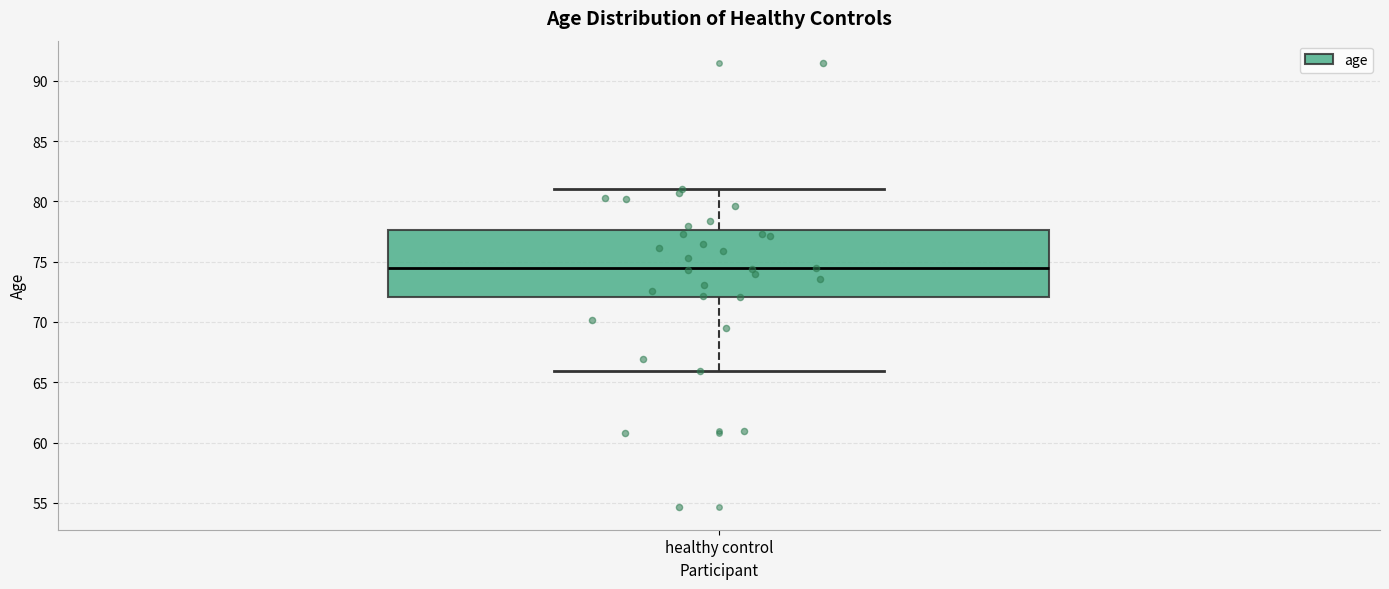

Read this box plot against the y-axis: the position of the median line, the range covered by the box, and the ends of both whiskers. The values are not printed on the chart, so give them approximately, as read against the axis.

median 74.5, box 72.0 to 77.5, whiskers 66.0 to 81.0